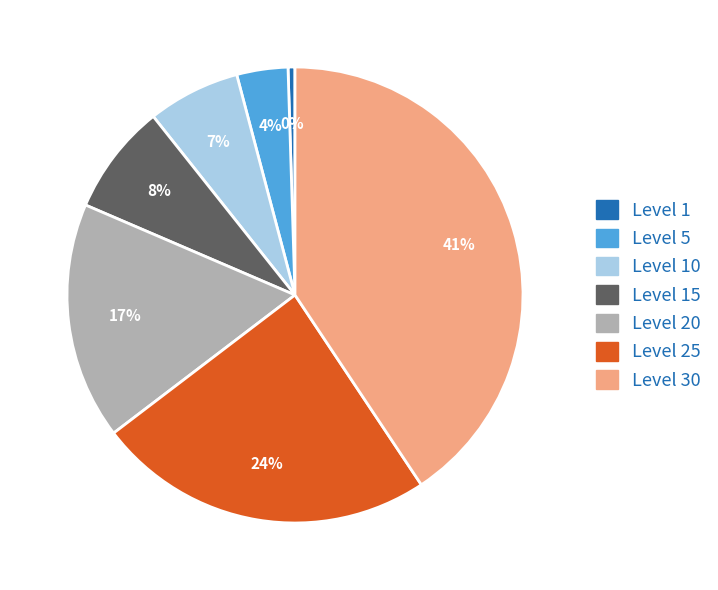

True or false: Level 5 accounts for 9% of the total.

False